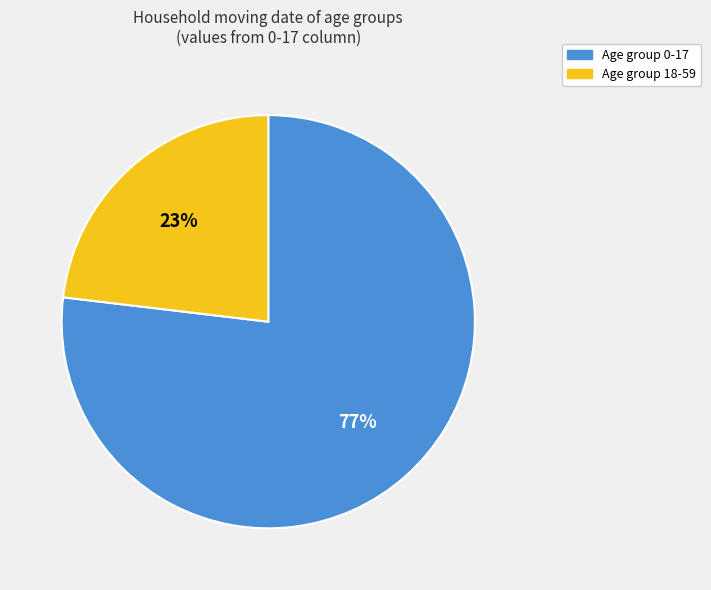

To the nearest percent, what is the difference between the largest and smallest slice percentages?

54%